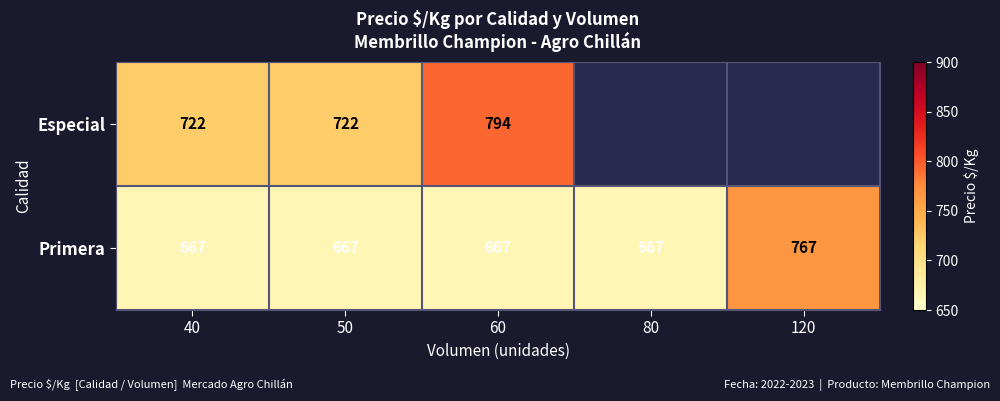

What is the difference between the maximum and minimum values in the Primera series?

100